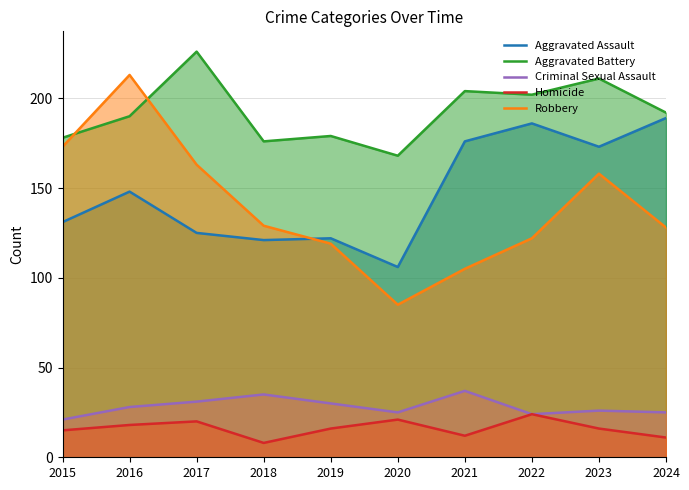

True or false: Criminal Sexual Assault and Homicide cross at least once.

False